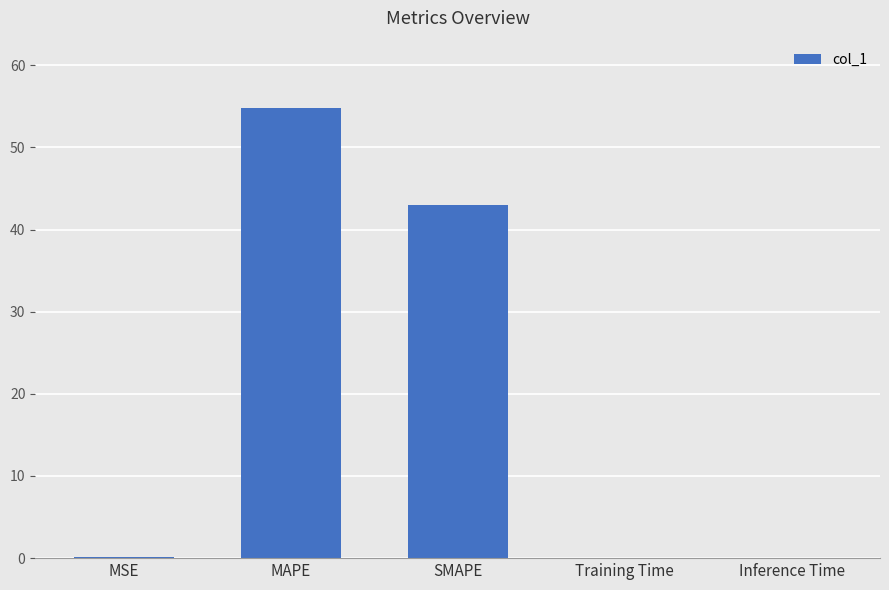

What is the sum of all values?

97.9